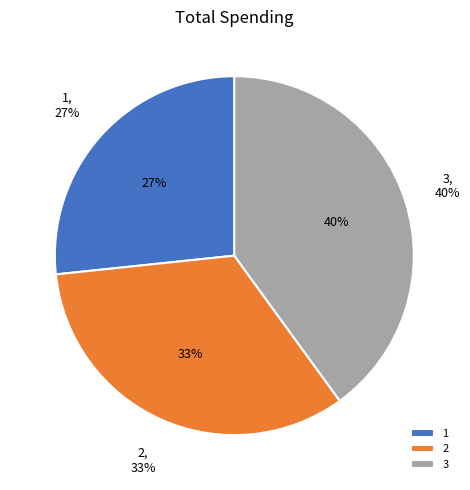

Is it true that 3 is 40% of the pie?

True